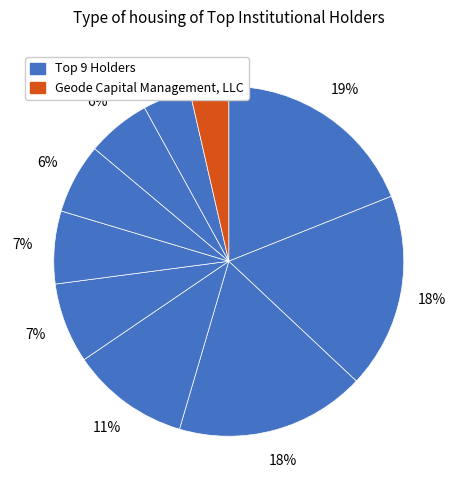

What is the smallest slice in the pie chart?

Geode Capital Management, LLC